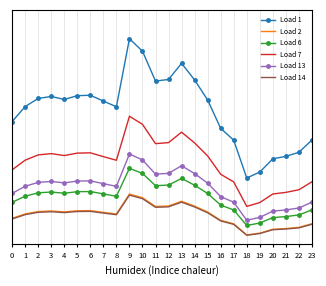

True or false: Load 6 and Load 13 intersect in this chart.

False